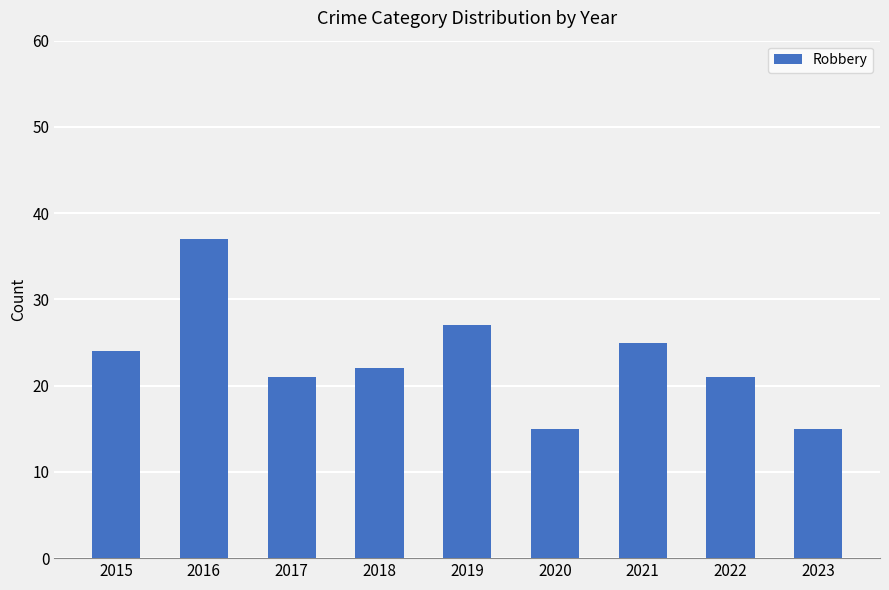

True or false: the data shows 6 at 2015.

False